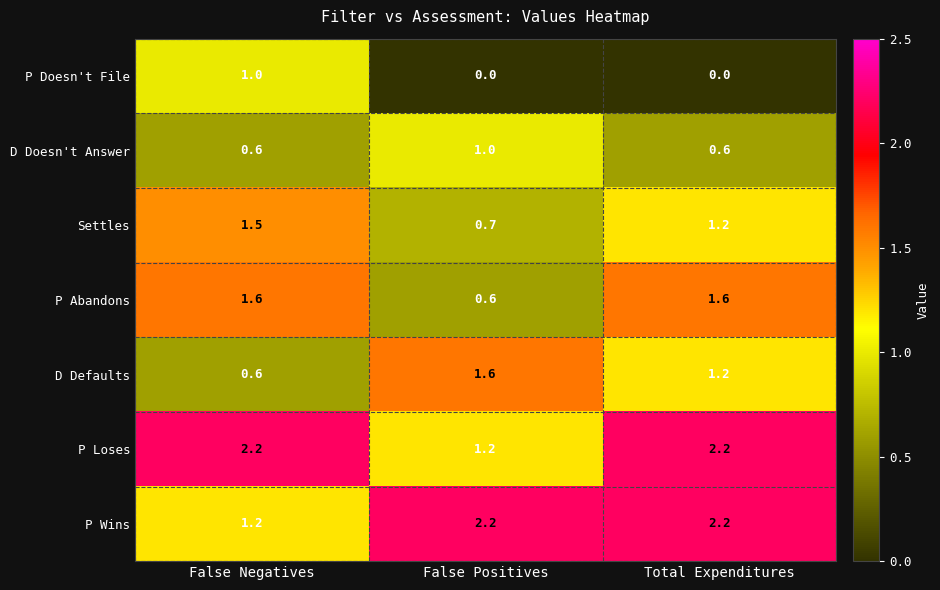

Is it true that Settles equals 2.5 at False Negatives?

False